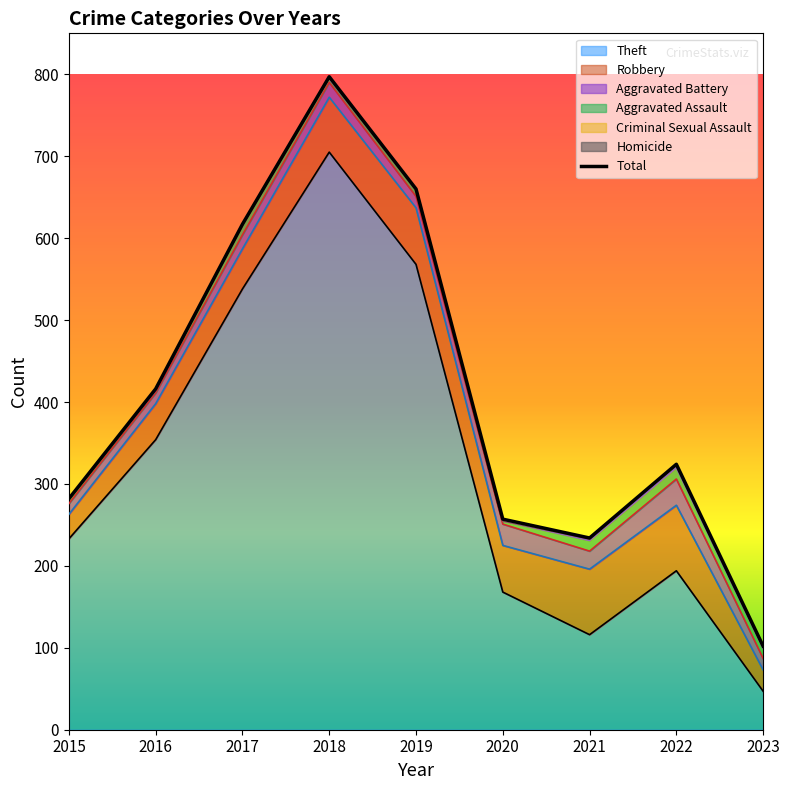

True or false: Aggravated Assault and Homicide cross at least once.

False